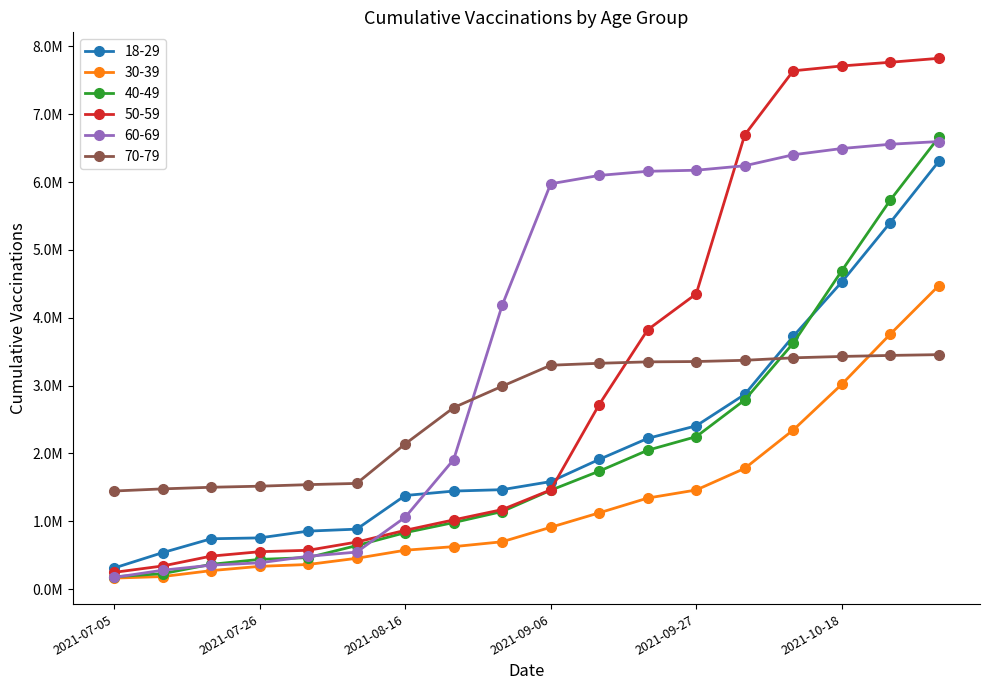

Rank the series by their maximum value, from lowest to highest.

70-79, 30-39, 18-29, 60-69, 40-49, 50-59